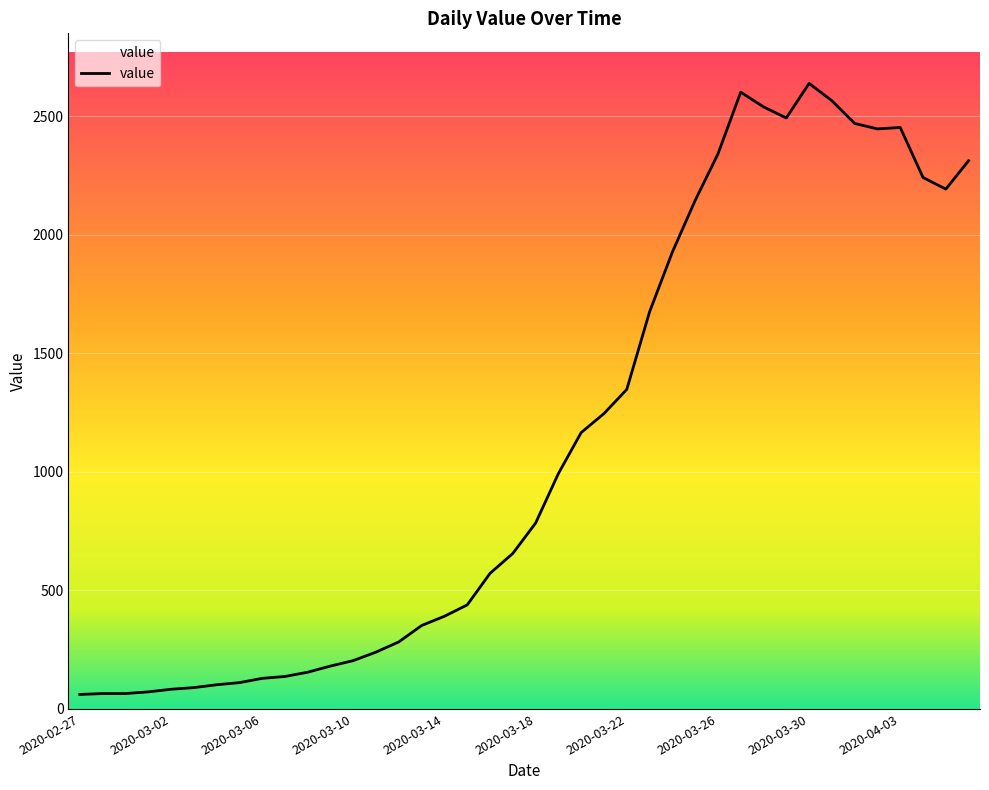

What is the difference between the maximum and minimum values?

2578